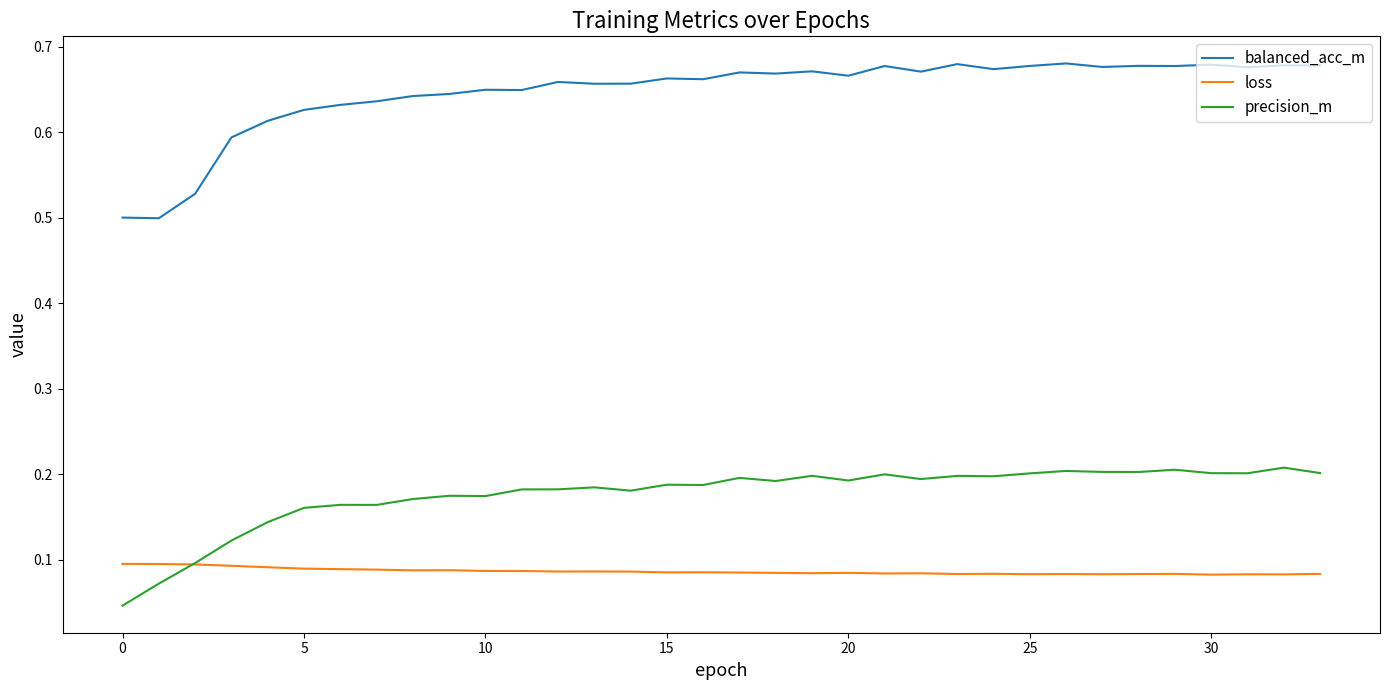

List the series in order of their peak value, highest first.

balanced_acc_m, precision_m, loss